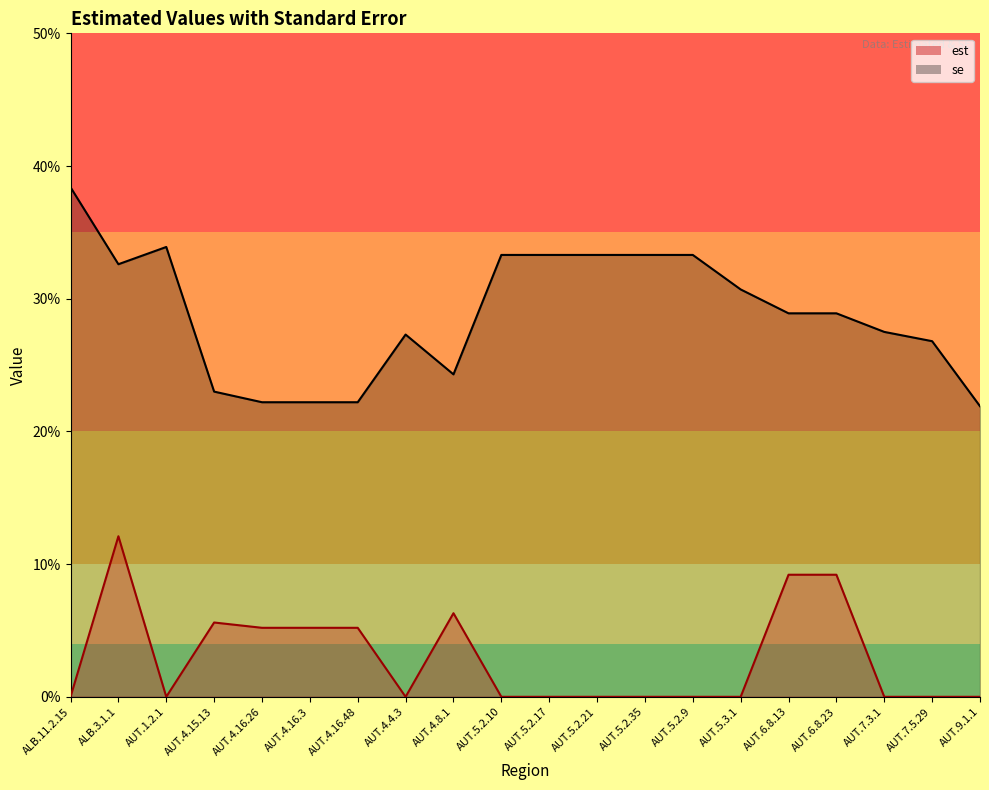

How many distinct data groups are displayed?

2